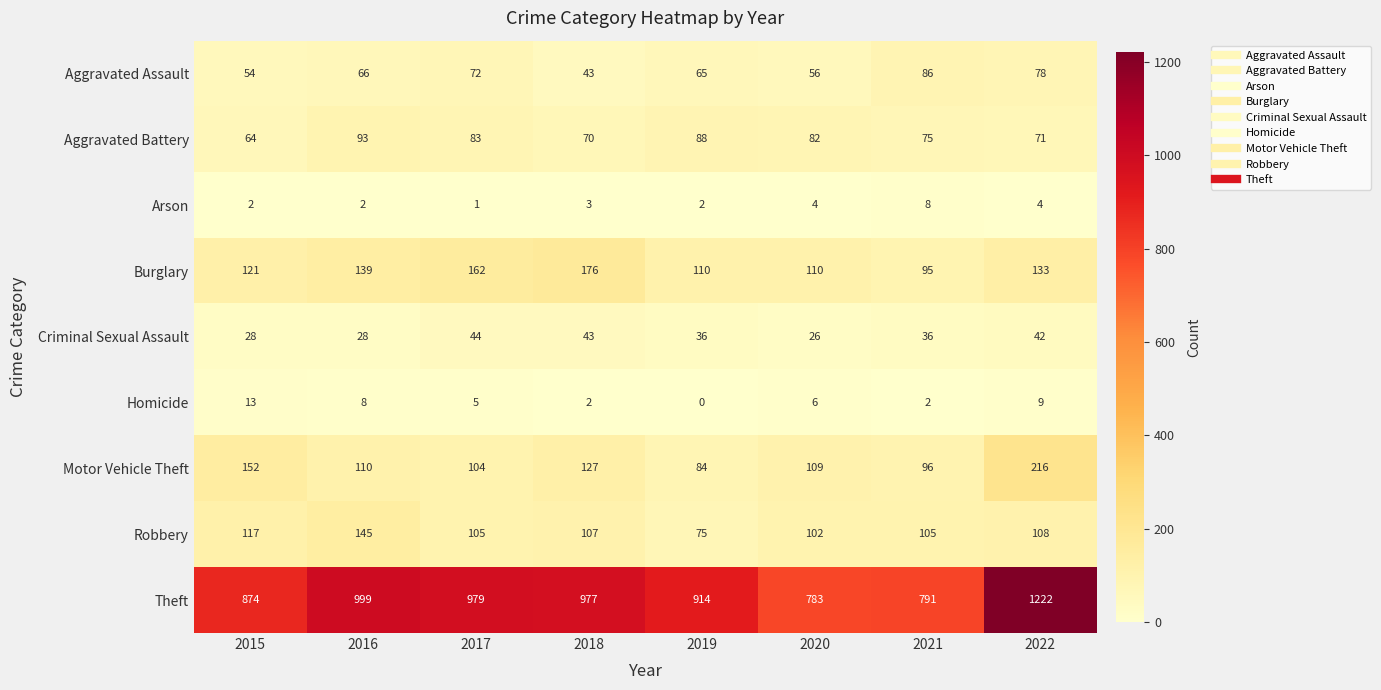

At which category is the sum across all series the highest?

2022